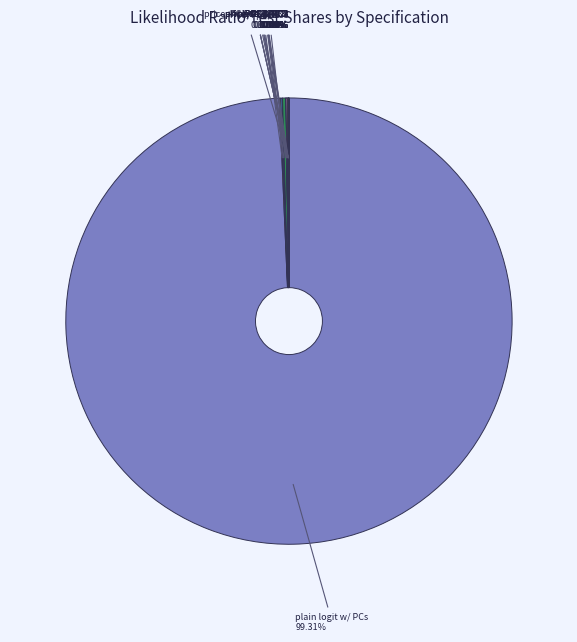

Is there a majority slice in this chart?

Yes